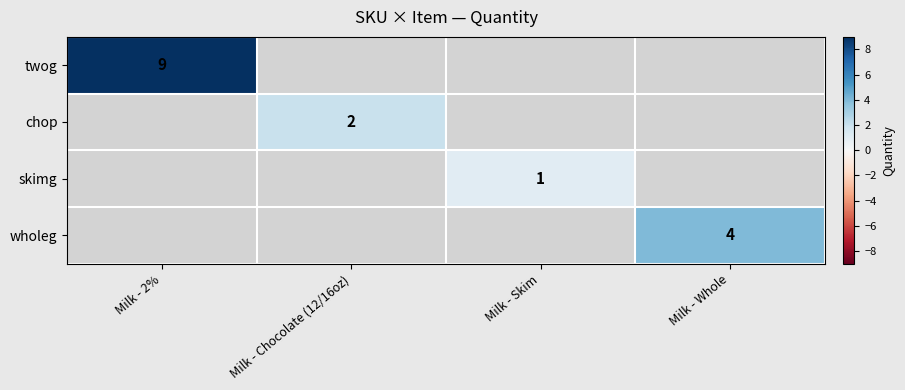

Count the number of data series in this chart.

4